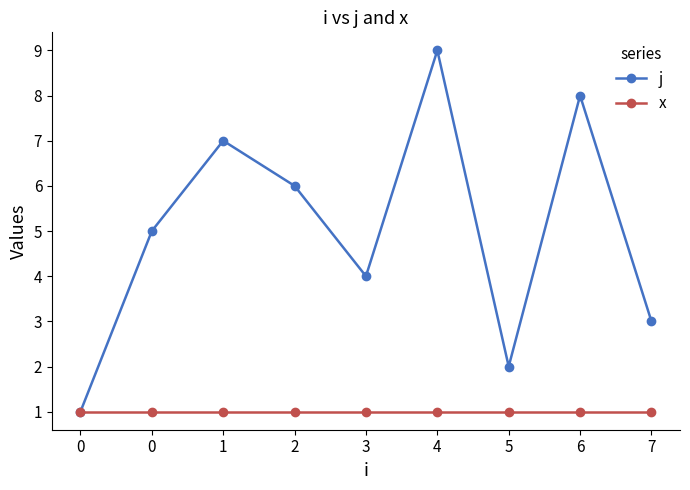

True or false: x and j cross at least once.

False